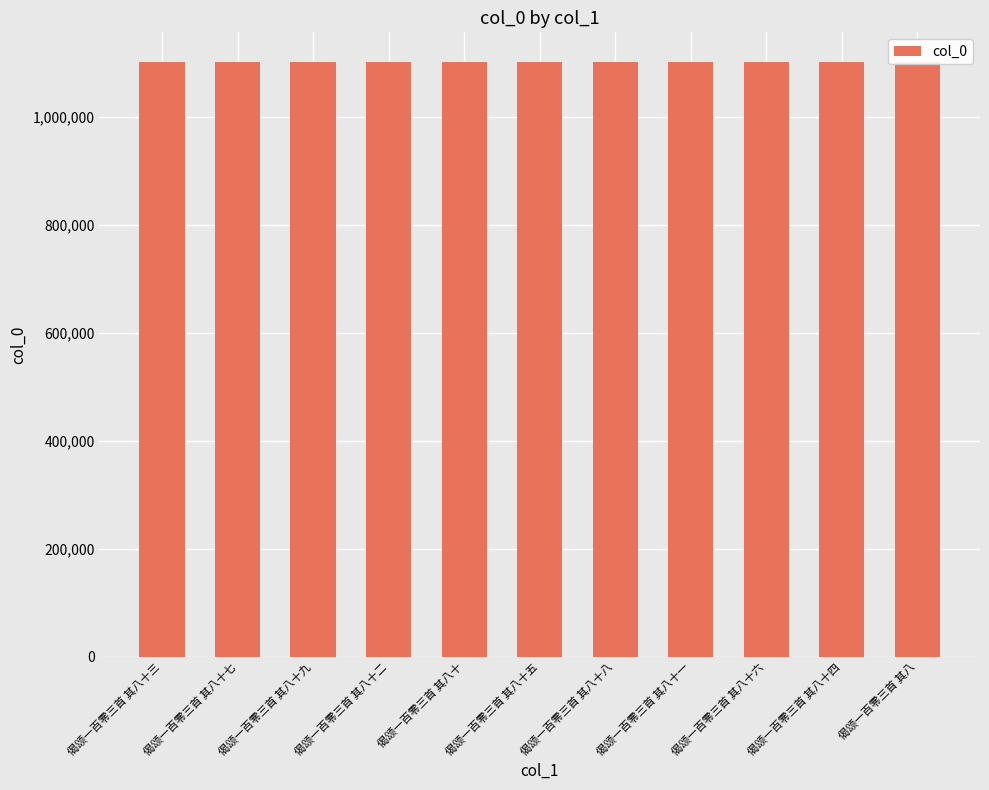

What is the value of the 6th bar from the left?

1102237